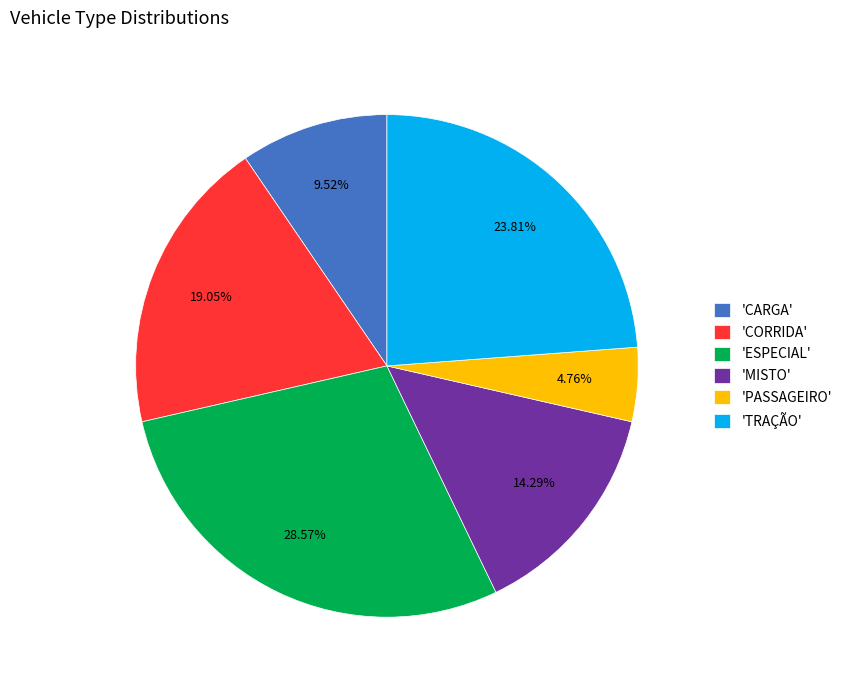

Is the sum of 'CORRIDA' and 'PASSAGEIRO' greater than half?

No